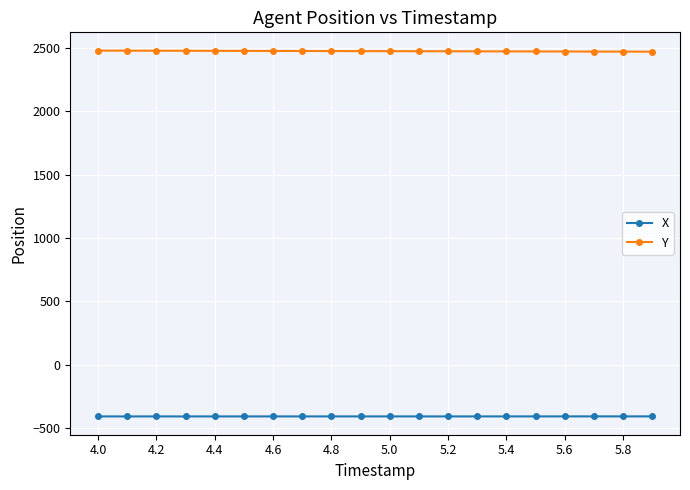

Rank the series by their average value, from lowest to highest.

X, Y